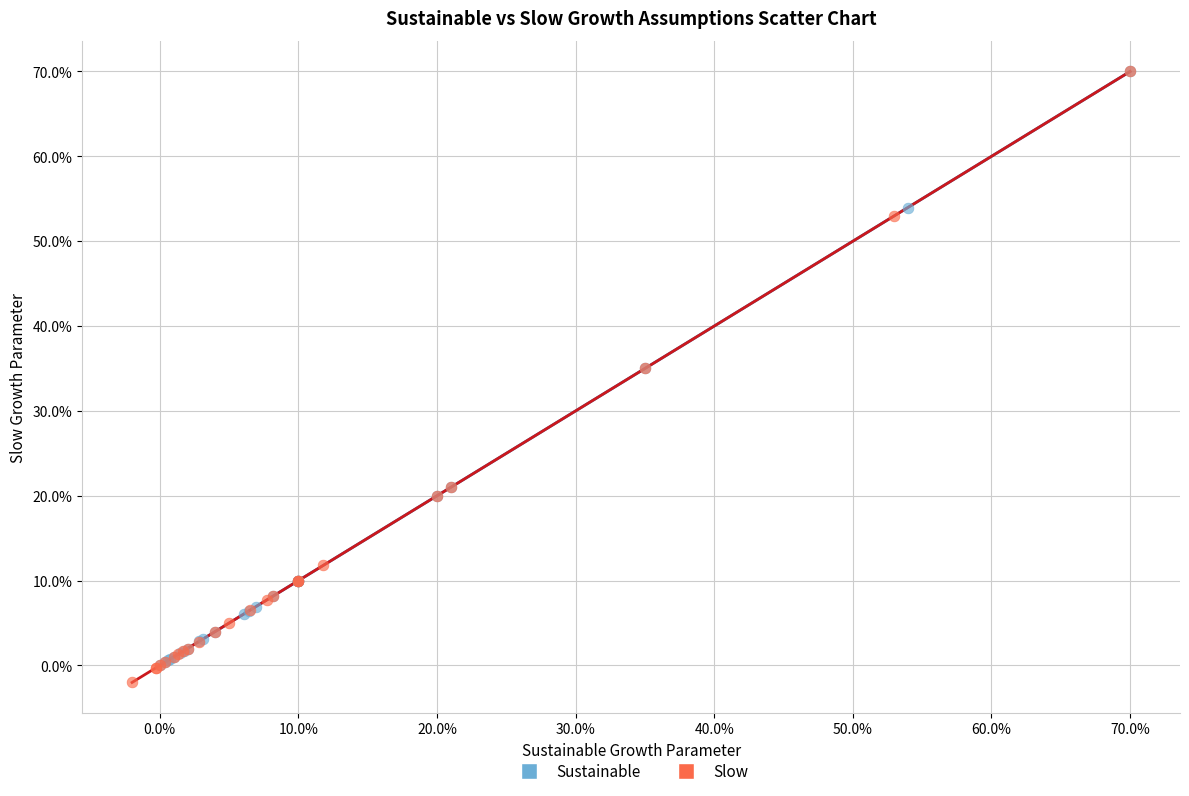

What are all the series names shown in the legend?

Sustainable, Slow